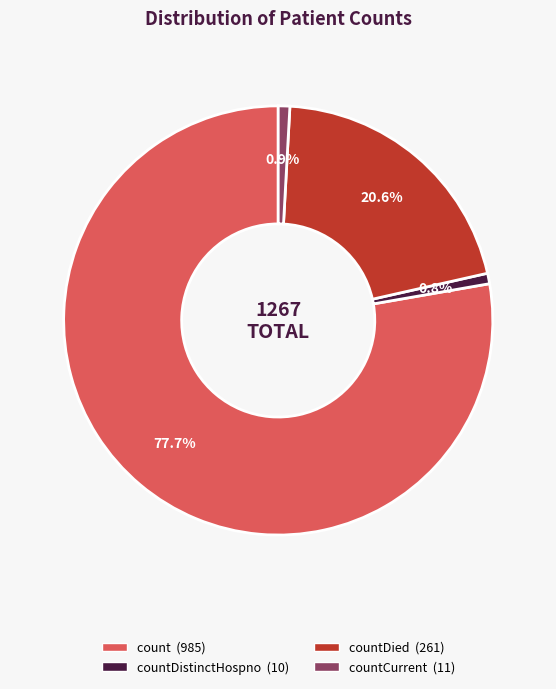

Does any single category account for the majority?

Yes